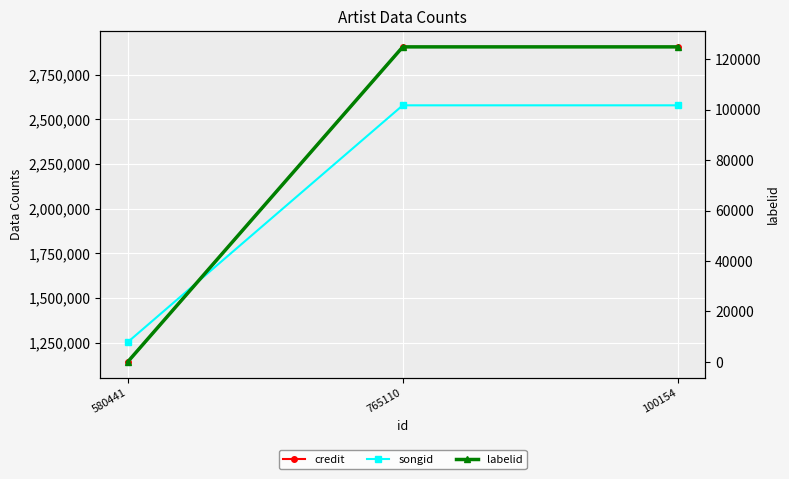

Between 580441 and 765110, which is larger?

765110